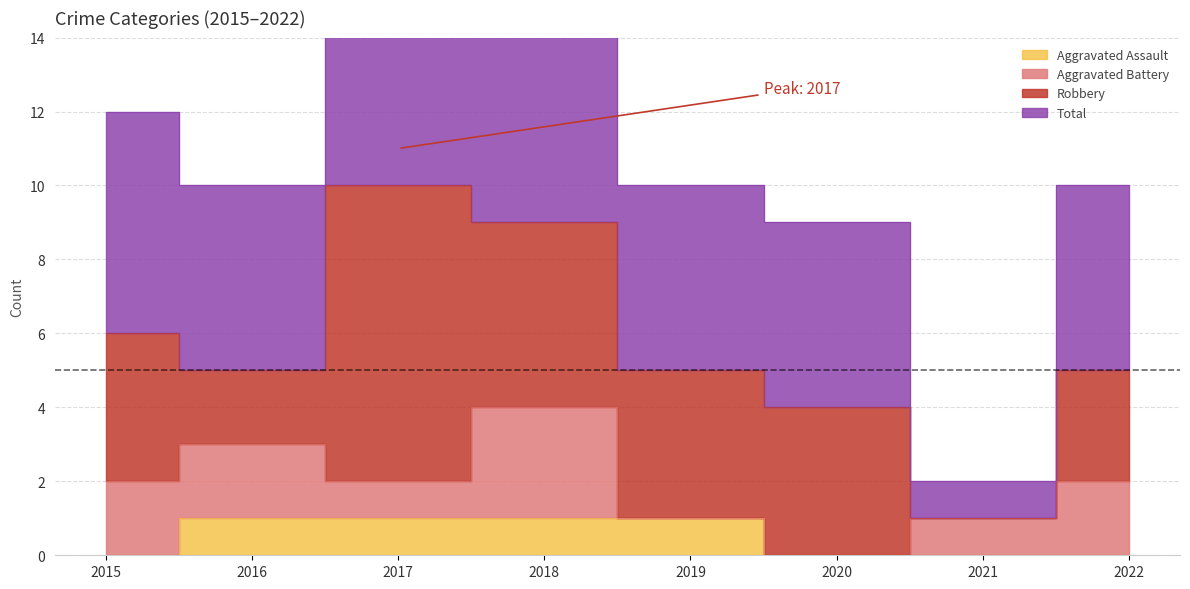

Reading left to right, extract all data points from this chart.

Aggravated Assault: 0	1	1	1	1	0	0	0
Total: 12	10	21	18	10	9	2	10